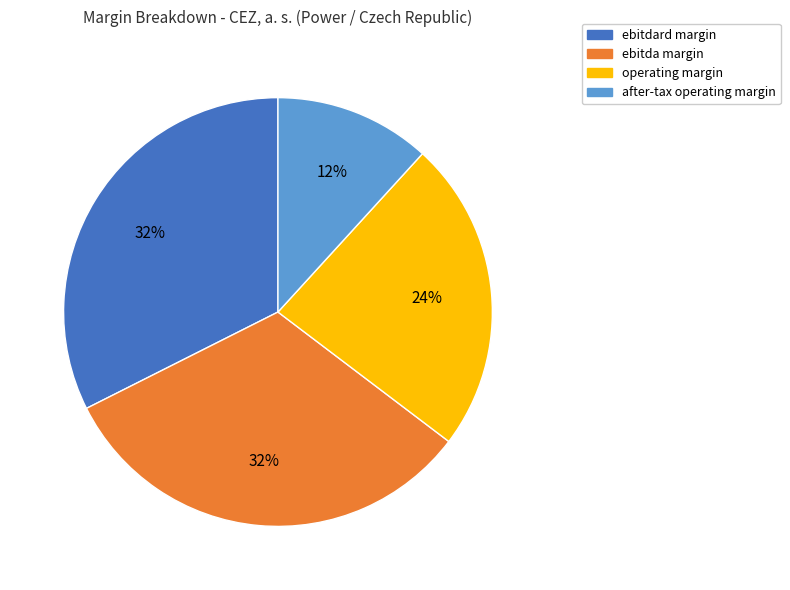

Count the number of slices in the pie.

4